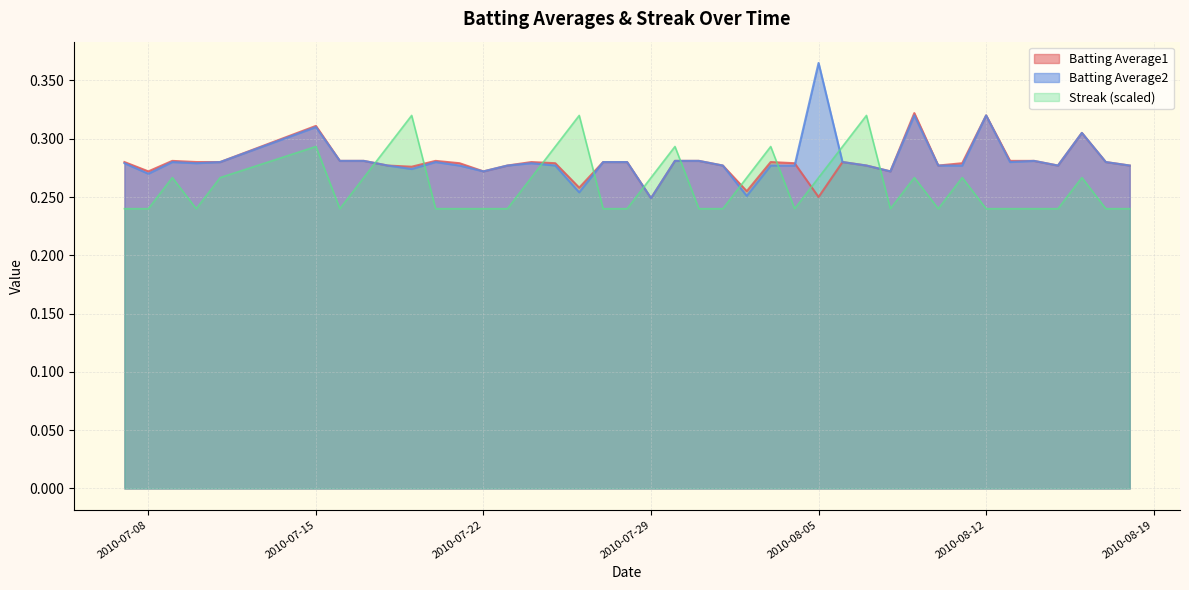

What is the label of the 38th point from the right?

2010-07-09